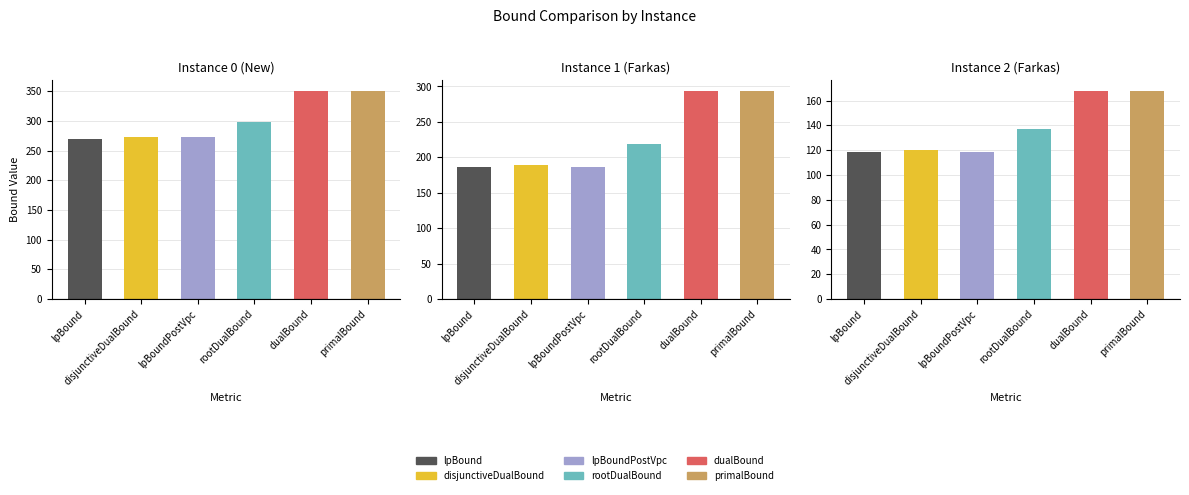

Which series has the largest range (max minus min)?

dualBound